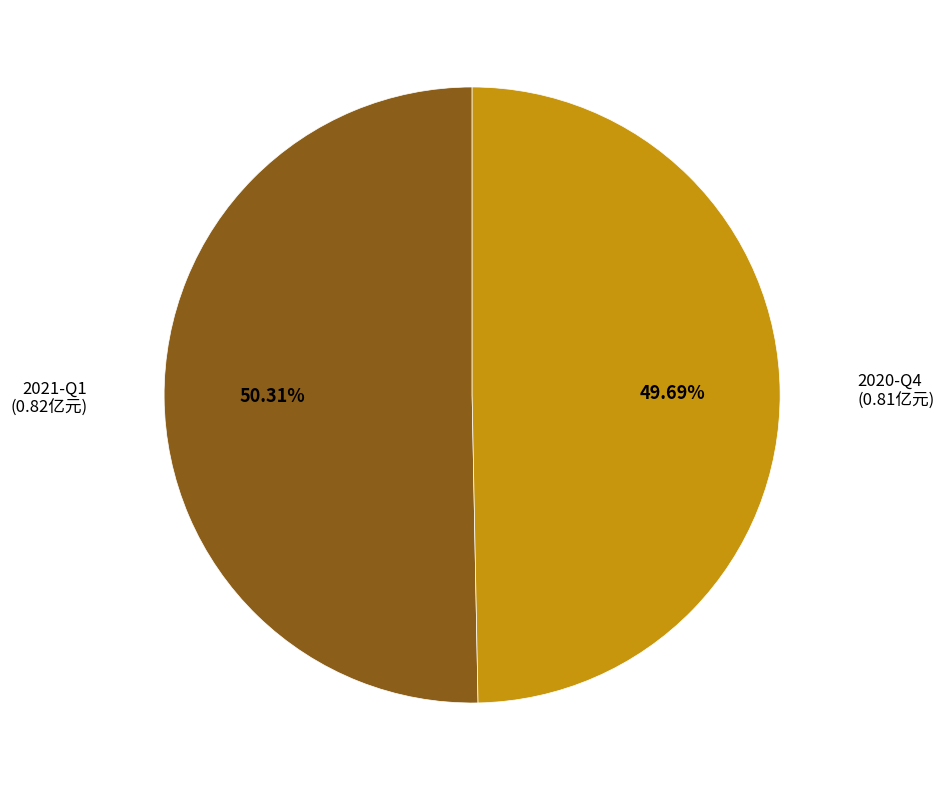

Is there any slice that represents more than half of the pie?

Yes